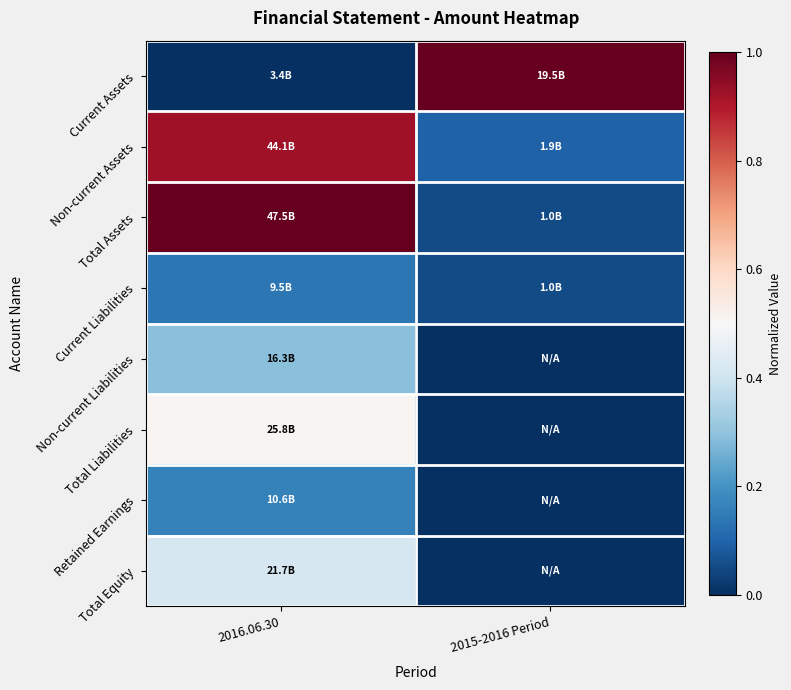

Reading left to right, what are all the values shown in this chart?

Current Assets: 2016.06.30=0.0	2015-2016 Period=1.0
Non-current Assets: 2016.06.30=0.9	2015-2016 Period=0.1
Total Assets: 2016.06.30=1.0	2015-2016 Period=0.1
Current Liabilities: 2016.06.30=0.1	2015-2016 Period=0.1
Non-current Liabilities: 2016.06.30=0.3	2015-2016 Period=0.0
Total Liabilities: 2016.06.30=0.5	2015-2016 Period=0.0
Retained Earnings: 2016.06.30=0.2	2015-2016 Period=0.0
Total Equity: 2016.06.30=0.4	2015-2016 Period=0.0